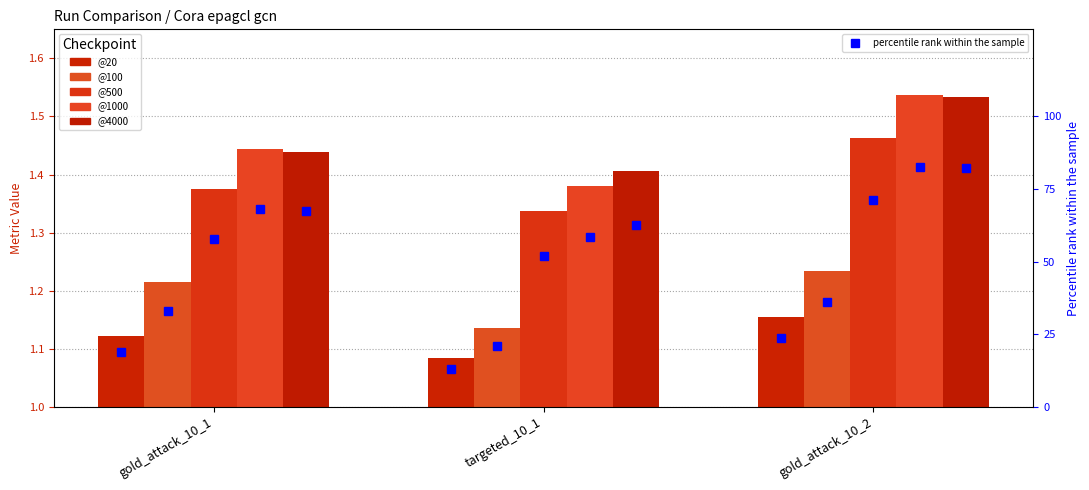

What is the difference between the maximum and minimum values in the @20 series?

0.1